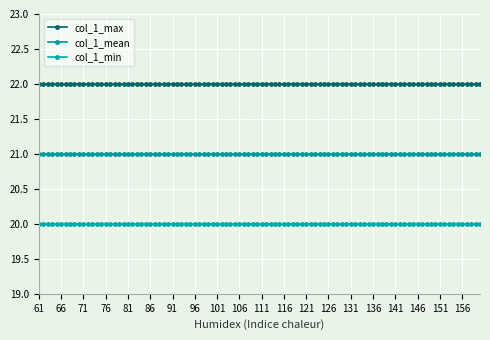

True or false: col_1_mean has more than 2 points higher than both neighbors.

False